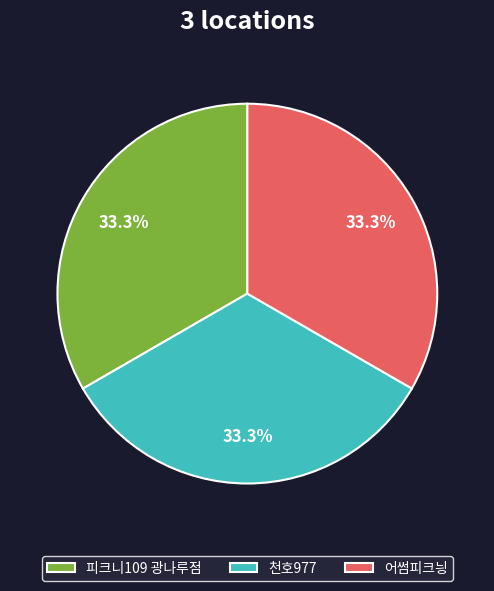

Is there a majority slice in this chart?

No